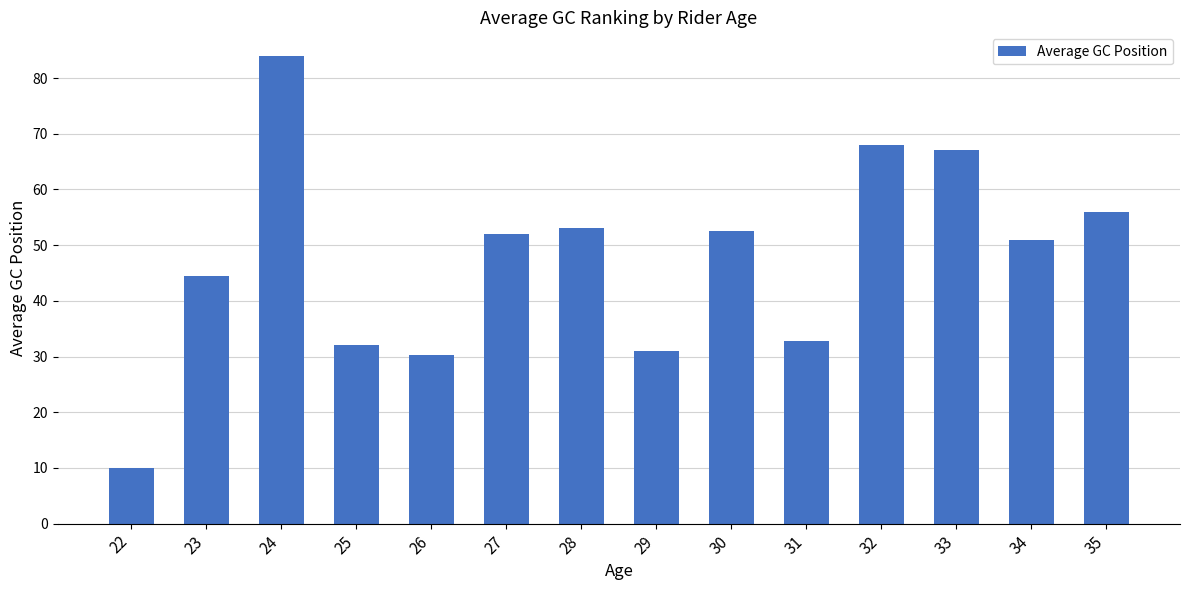

Reading right to left, list all the values displayed in this chart.

56.0	51.0	67.0	68.0	32.8	52.5	31.0	53.0	52.0	30.3	32.0	84.0	44.5	10.0